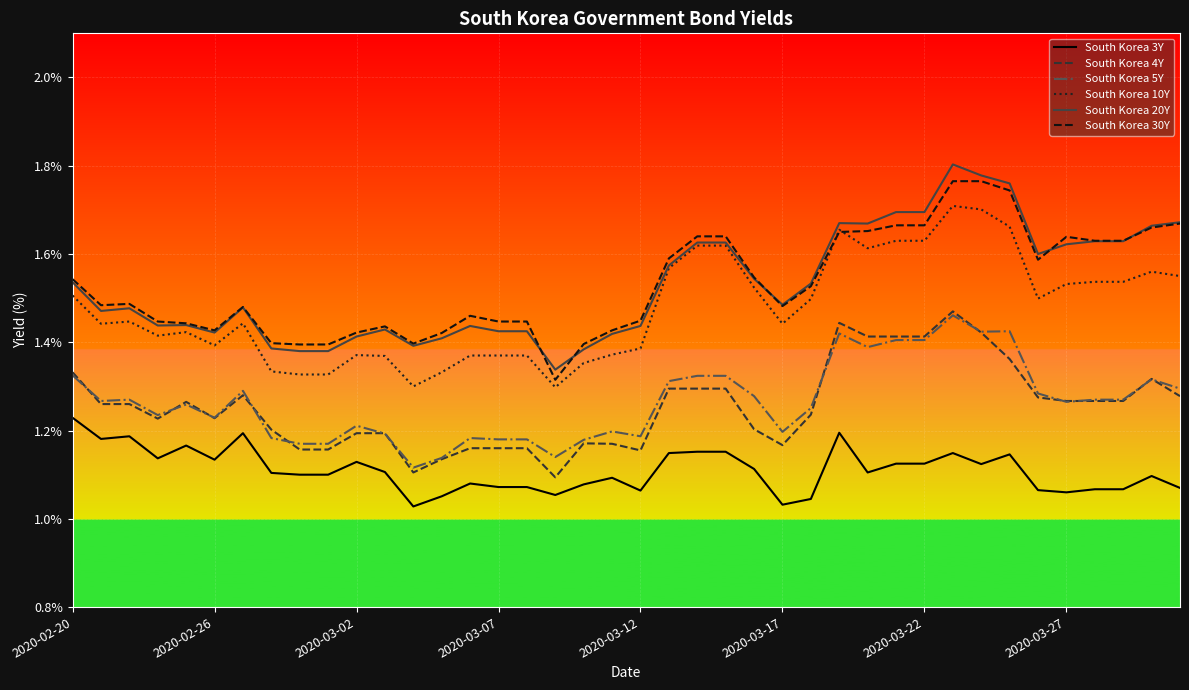

True or false: South Korea 30Y and South Korea 5Y cross at least once.

False